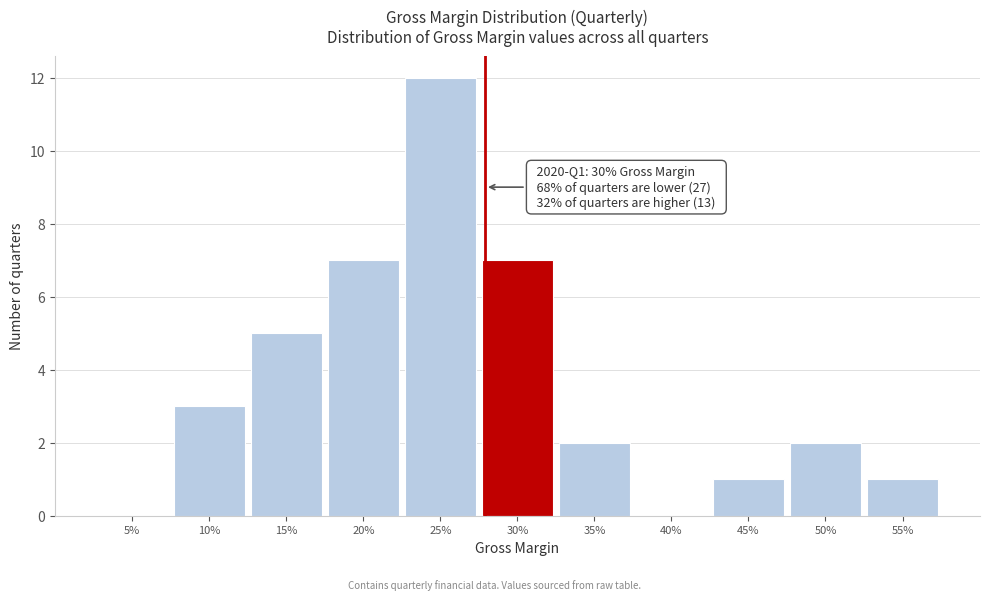

Reading left to right, transcribe all the data shown in this chart.

5%=0	10%=3	15%=5	20%=7	25%=12	30%=7	35%=2	40%=0	45%=1	50%=2	55%=1